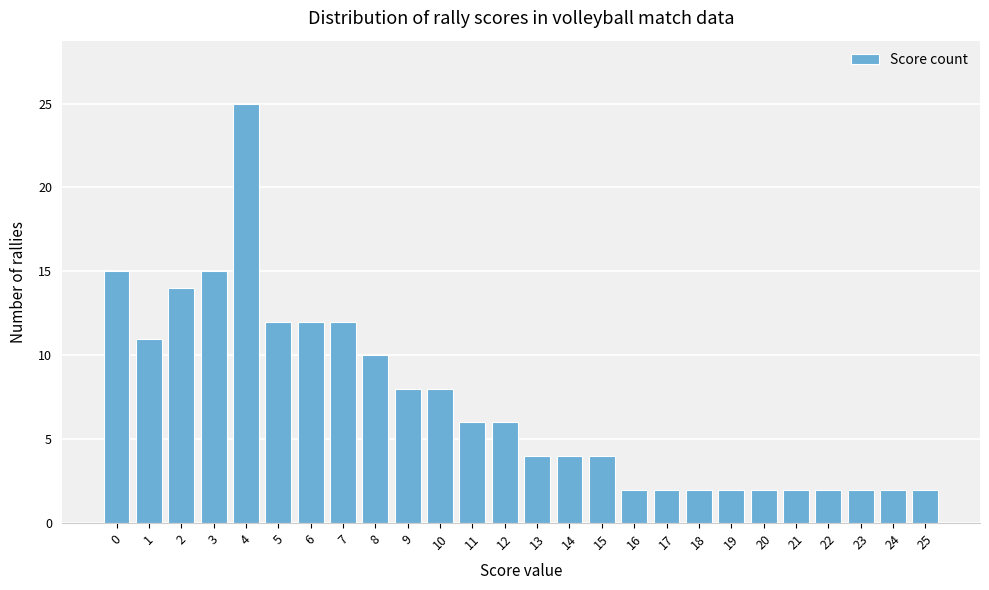

Reading right to left, what are all the values shown in this chart?

25=2	24=2	23=2	22=2	21=2	20=2	19=2	18=2	17=2	16=2	15=4	14=4	13=4	12=6	11=6	10=8	9=8	8=10	7=12	6=12	5=12	4=25	3=15	2=14	1=11	0=15